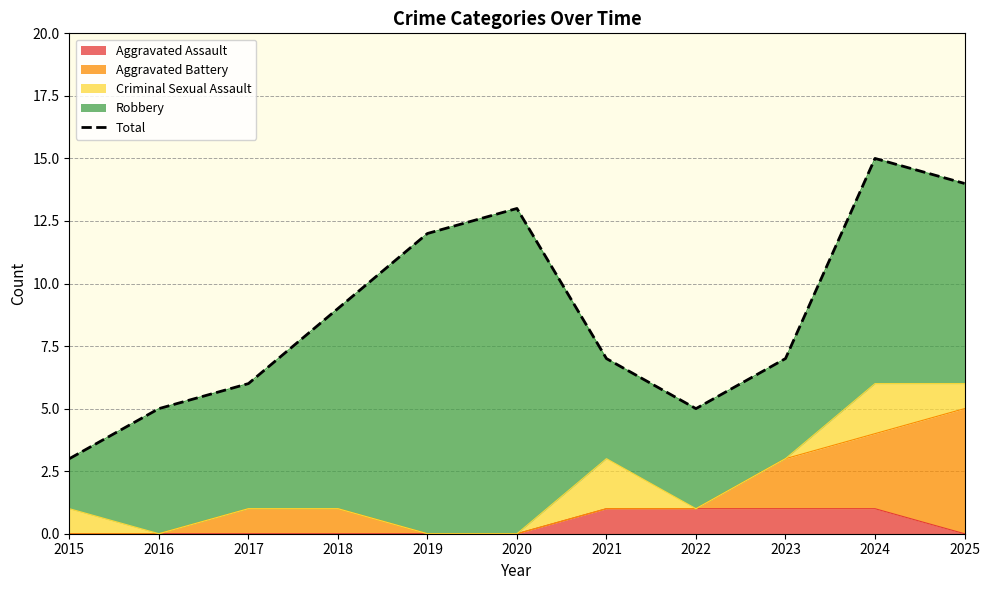

Reading left to right, transcribe all the data shown in this chart.

2015=3	2016=5	2017=6	2018=9	2019=12	2020=13	2021=7	2022=5	2023=7	2024=15	2025=14